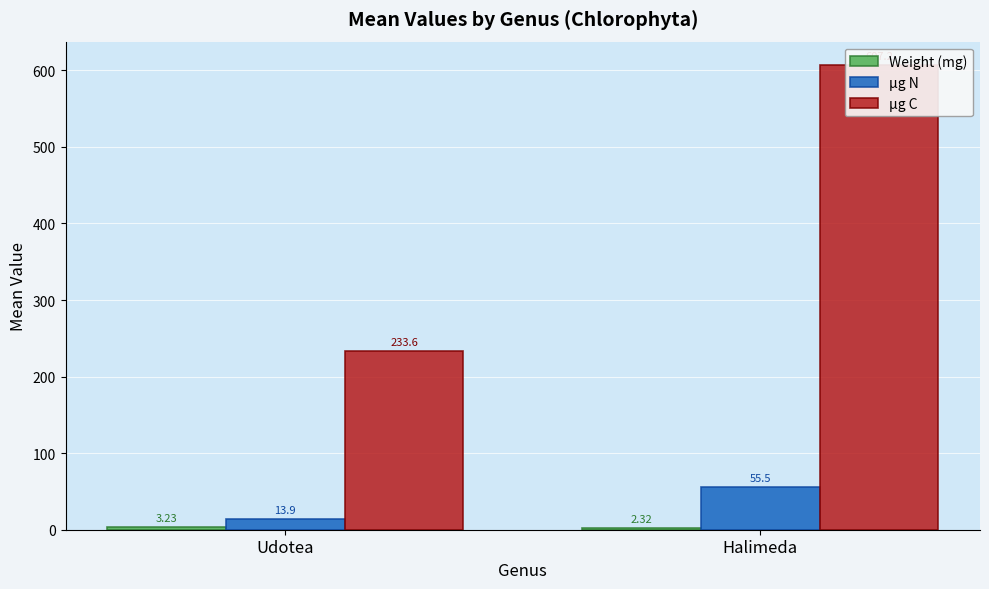

Which series has the largest range (max minus min)?

μg C